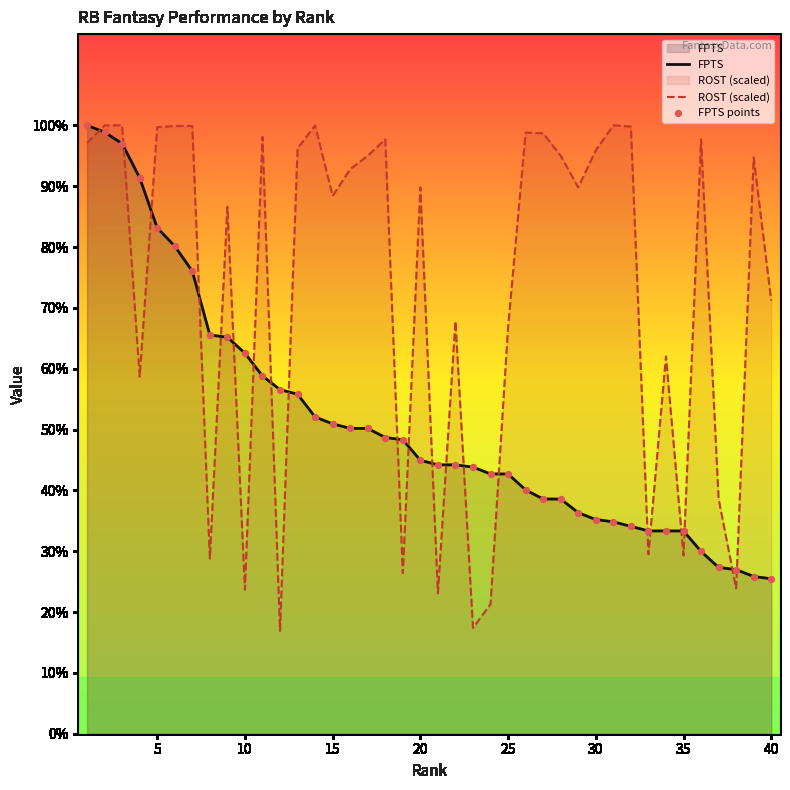

Which series reaches the maximum Y coordinate?

FPTS